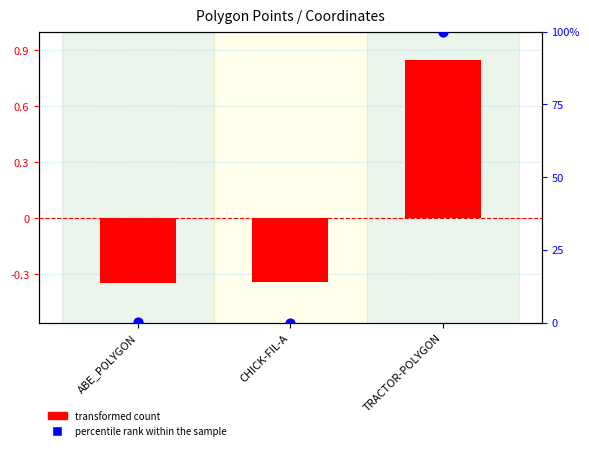

What is the total value across all series at ABE_POLYGON?

-0.2